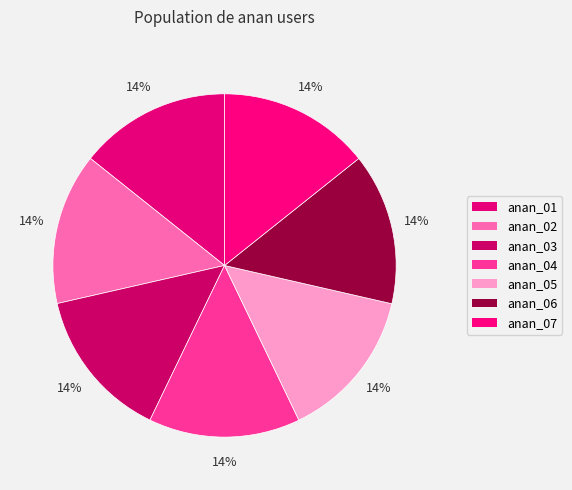

How much of the chart is everything except anan_07?

85.7%